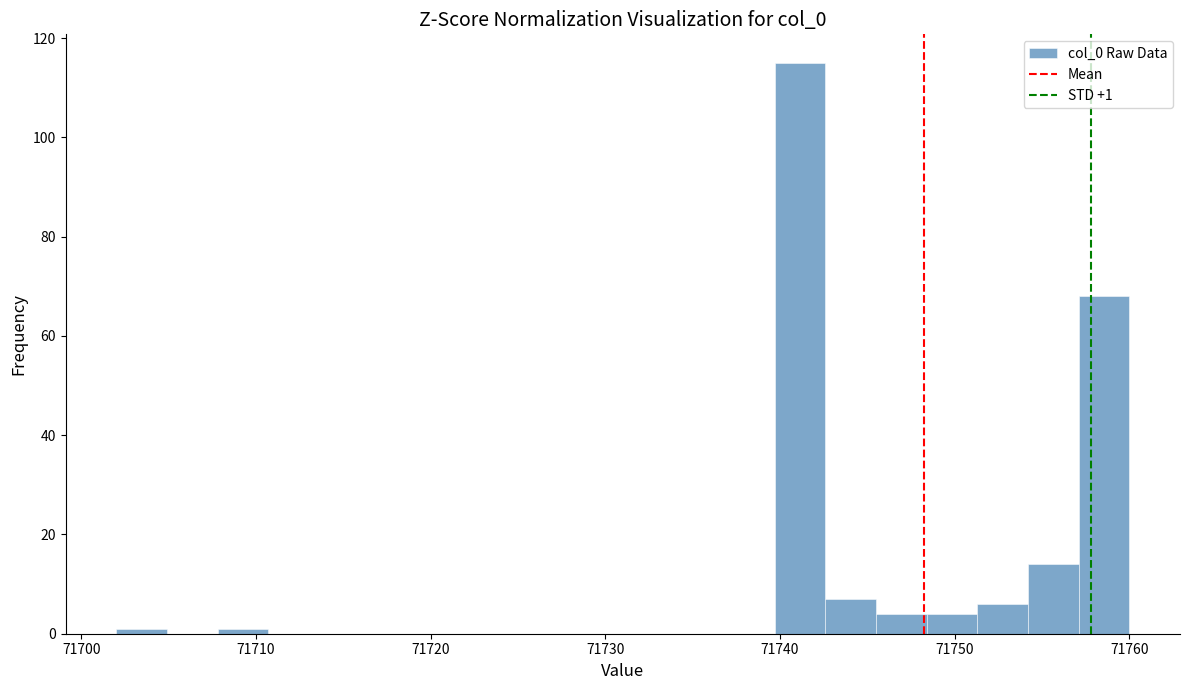

Read against the x-axis, roughly where is the centre of the tallest bar?

71741